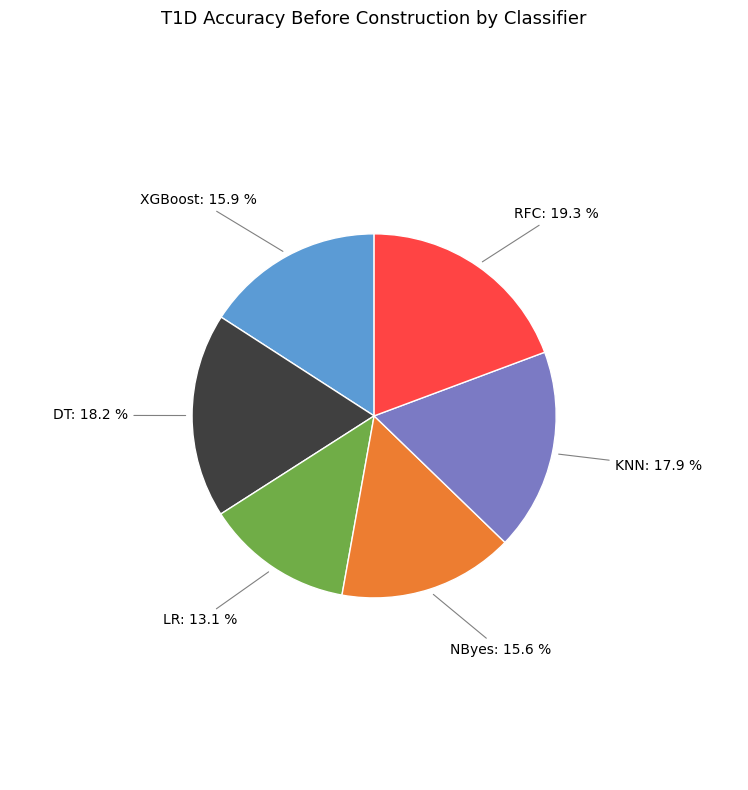

Is there a majority slice in this chart?

No